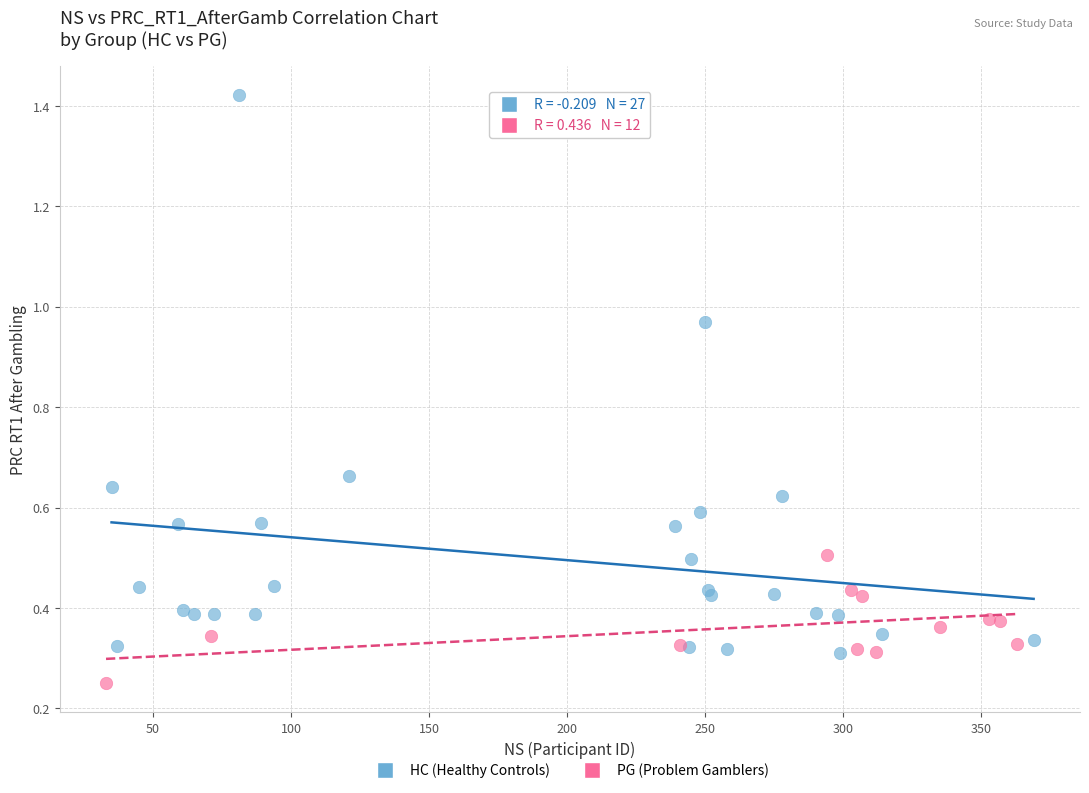

Which series has the largest Y range (max minus min)?

HC (Healthy Controls)